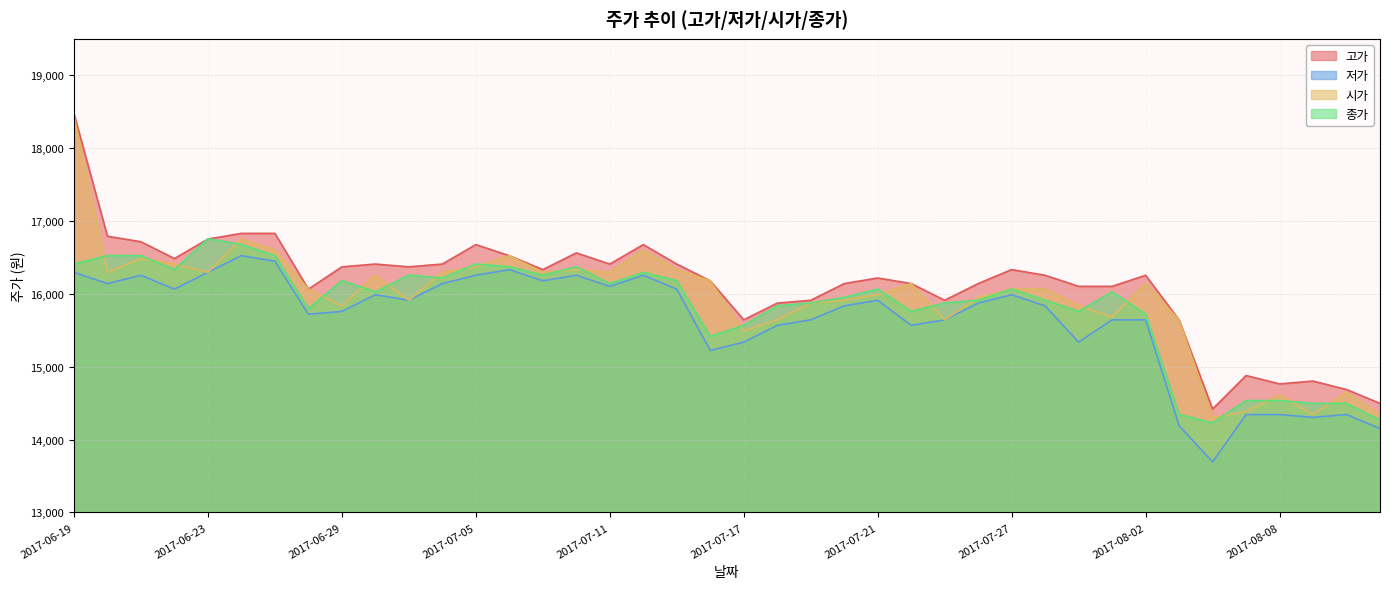

Which has a higher value, 2017-07-03 or 2017-07-10?

2017-07-10